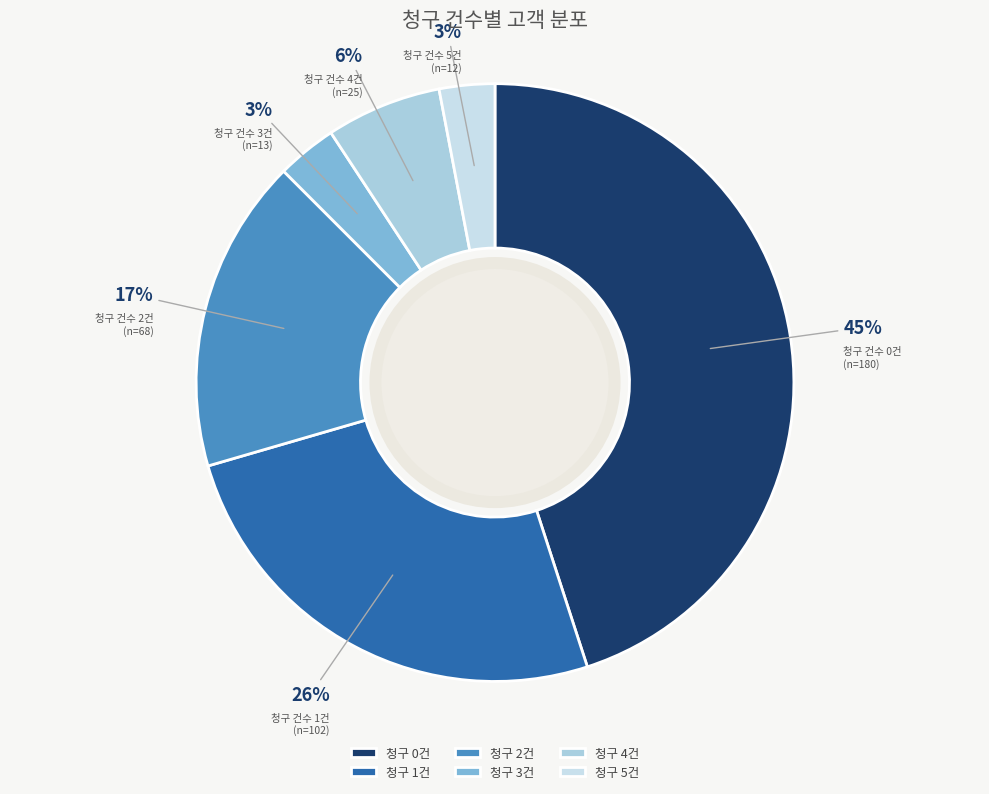

How many segments does this pie chart have?

6